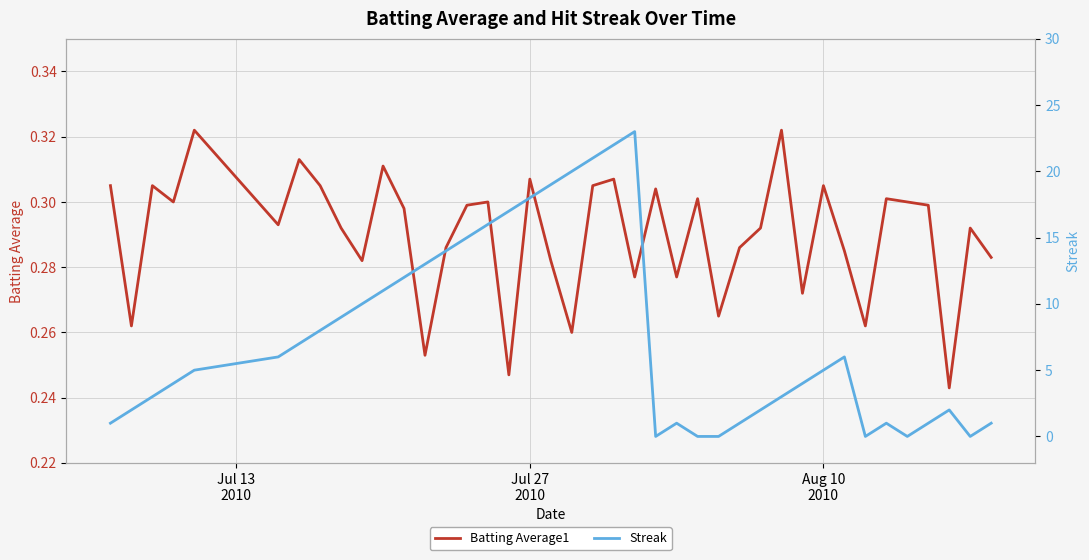

What is the average value of the Streak series?

7.6